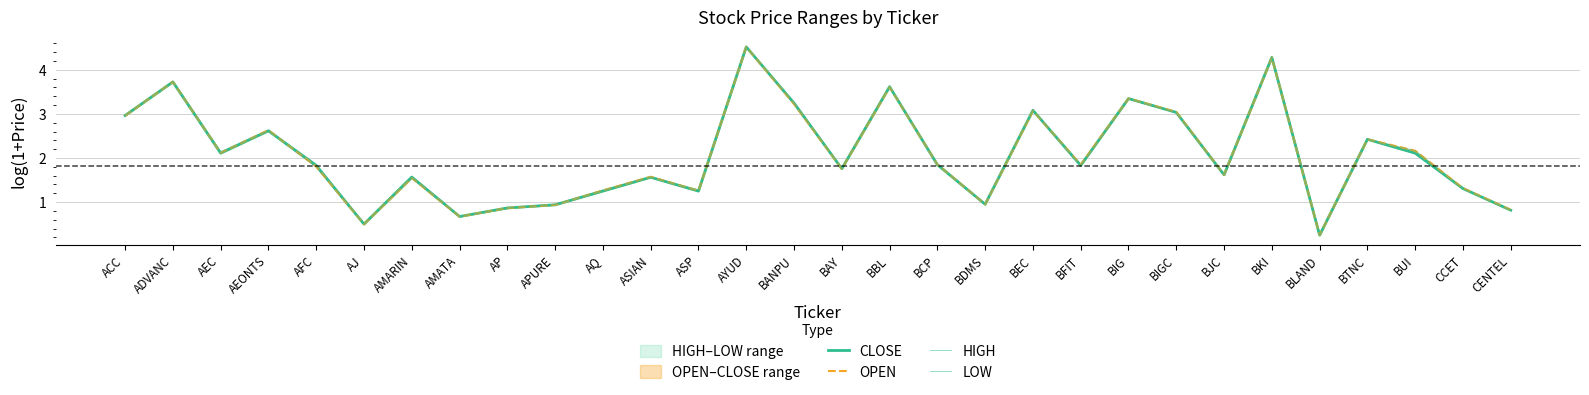

At which label does HIGH reach its peak?

AYUD